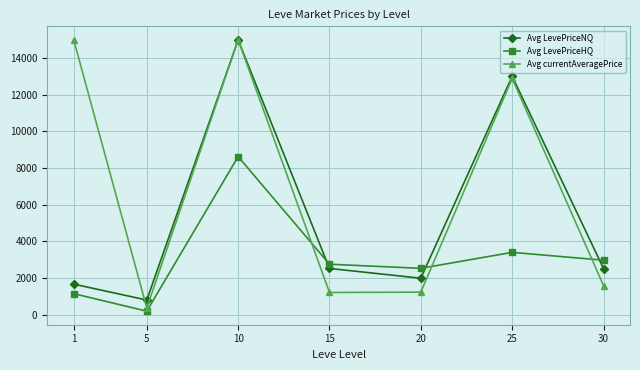

How many data points in Avg currentAveragePrice are less than 1582?

3